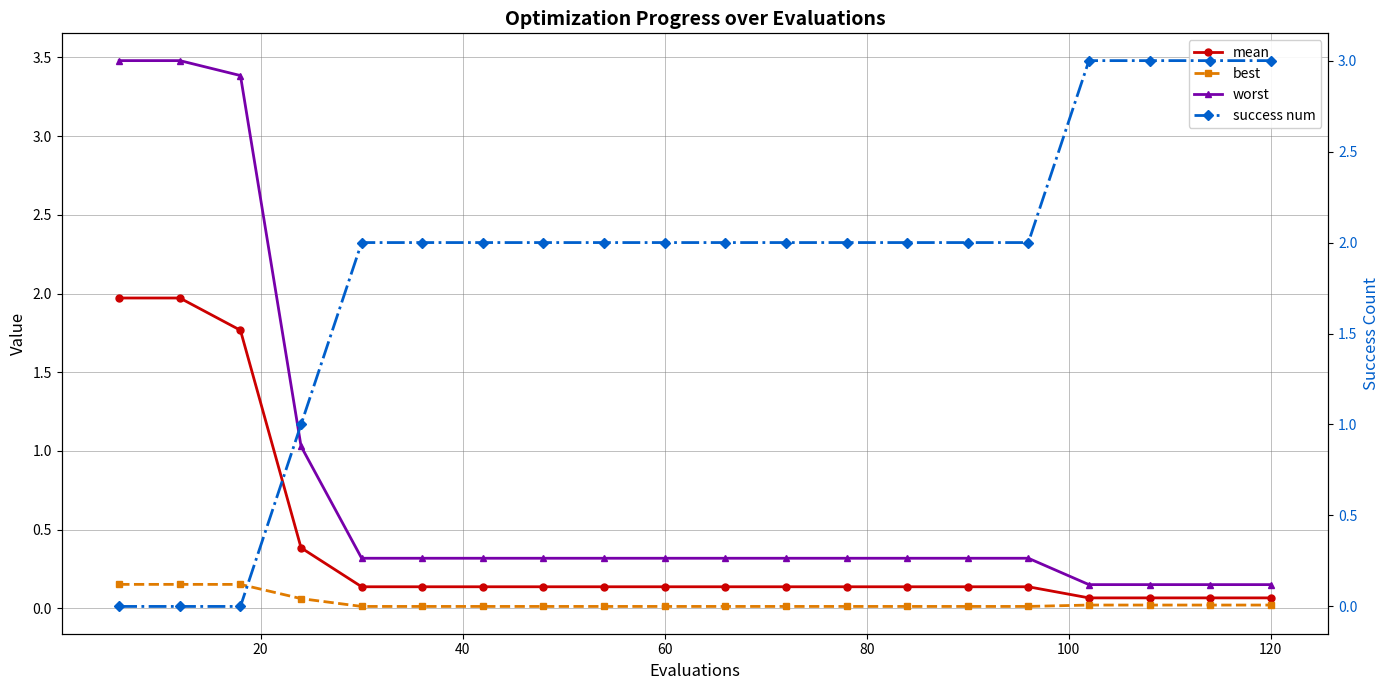

Rank the series by their average value, from lowest to highest.

best, mean, worst, success num